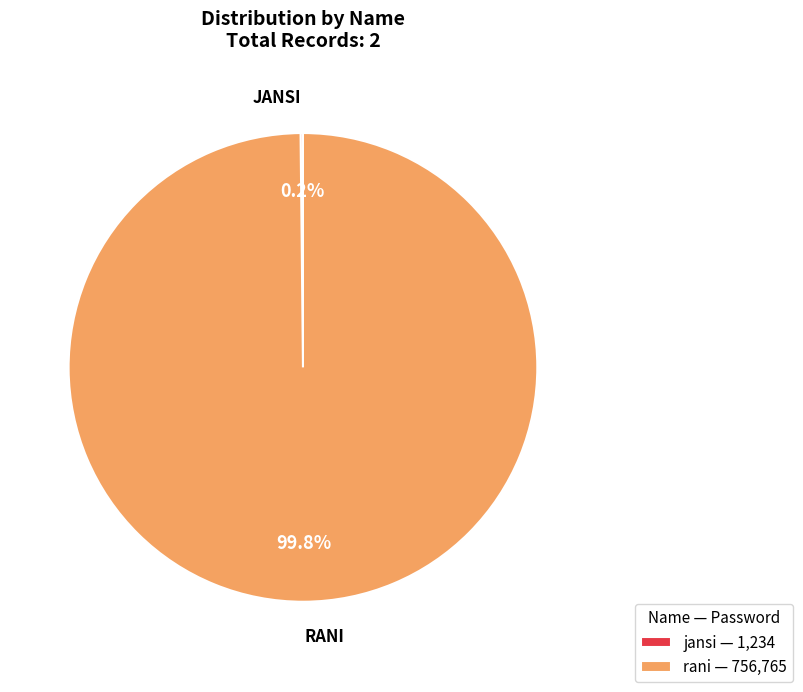

What portion of the pie excludes rani — 756,765?

0.2%